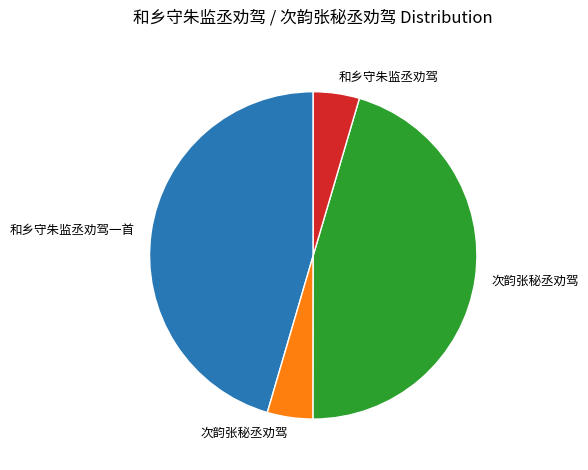

Is there any slice that represents more than half of the pie?

No